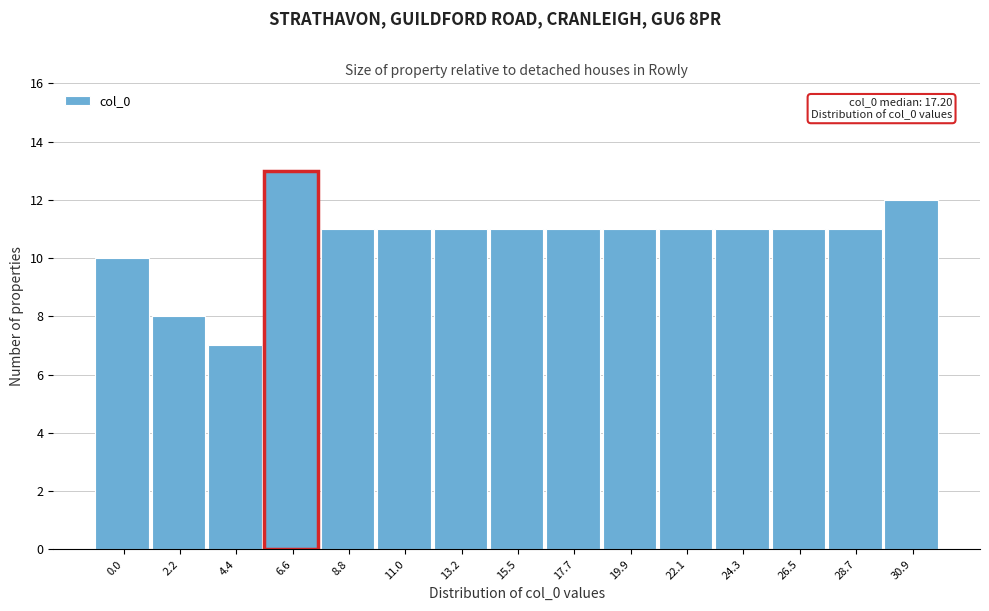

Reading left to right, extract all data points from this chart.

0.0=10	2.2=8	4.4=7	6.6=13	8.8=11	11.0=11	13.2=11	15.5=11	17.7=11	19.9=11	22.1=11	24.3=11	26.5=11	28.7=11	30.9=12